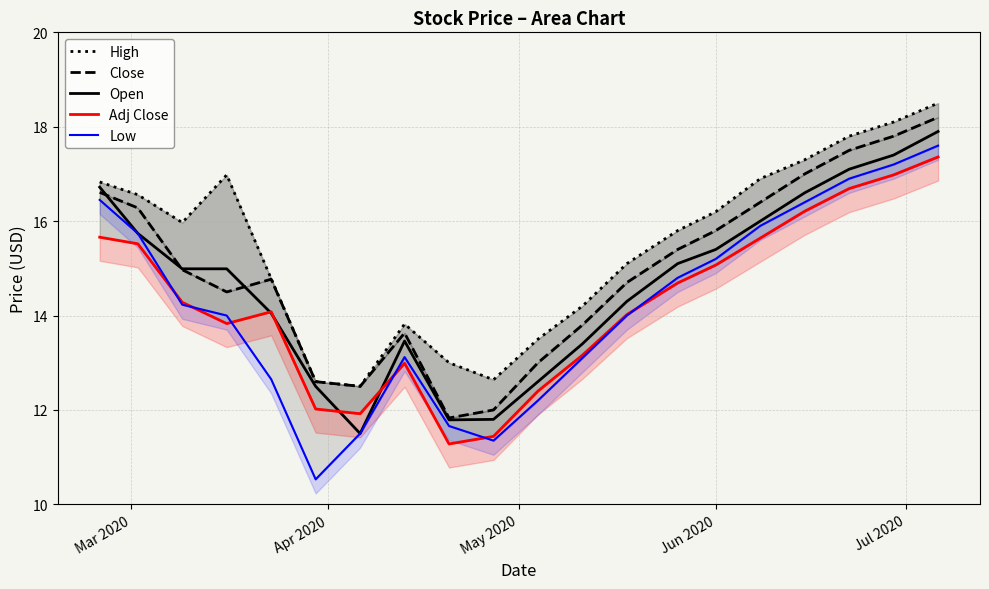

What is the minimum value for Open?

11.5